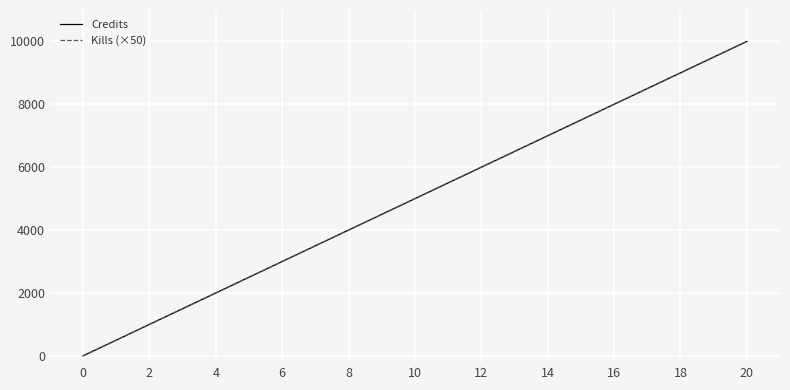

Does the chart have visible grid lines?

Yes